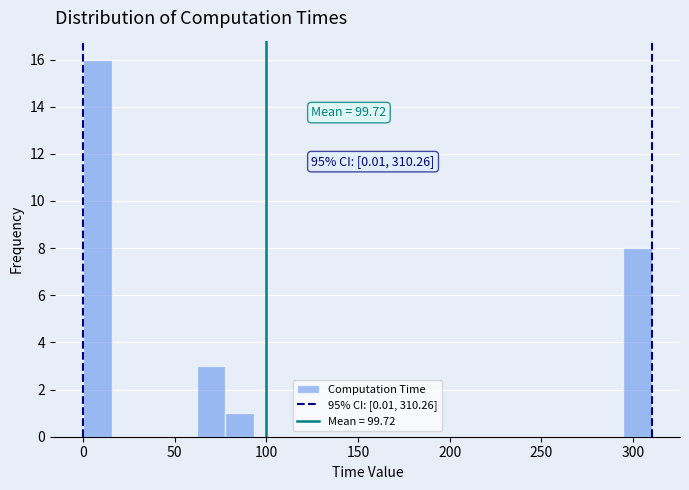

Around what value on the x-axis is the tallest bar? Give the approximate position of its centre, as read against the axis.

10